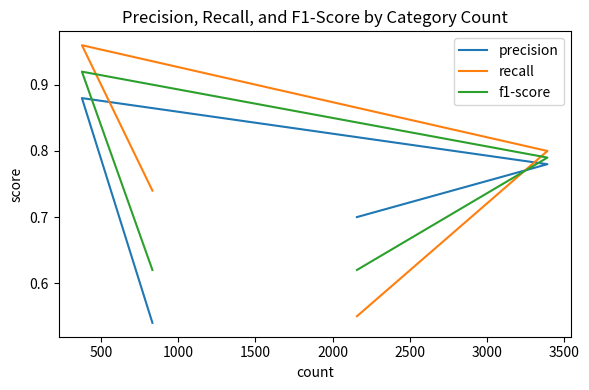

True or false: precision and f1-score cross at least once.

True